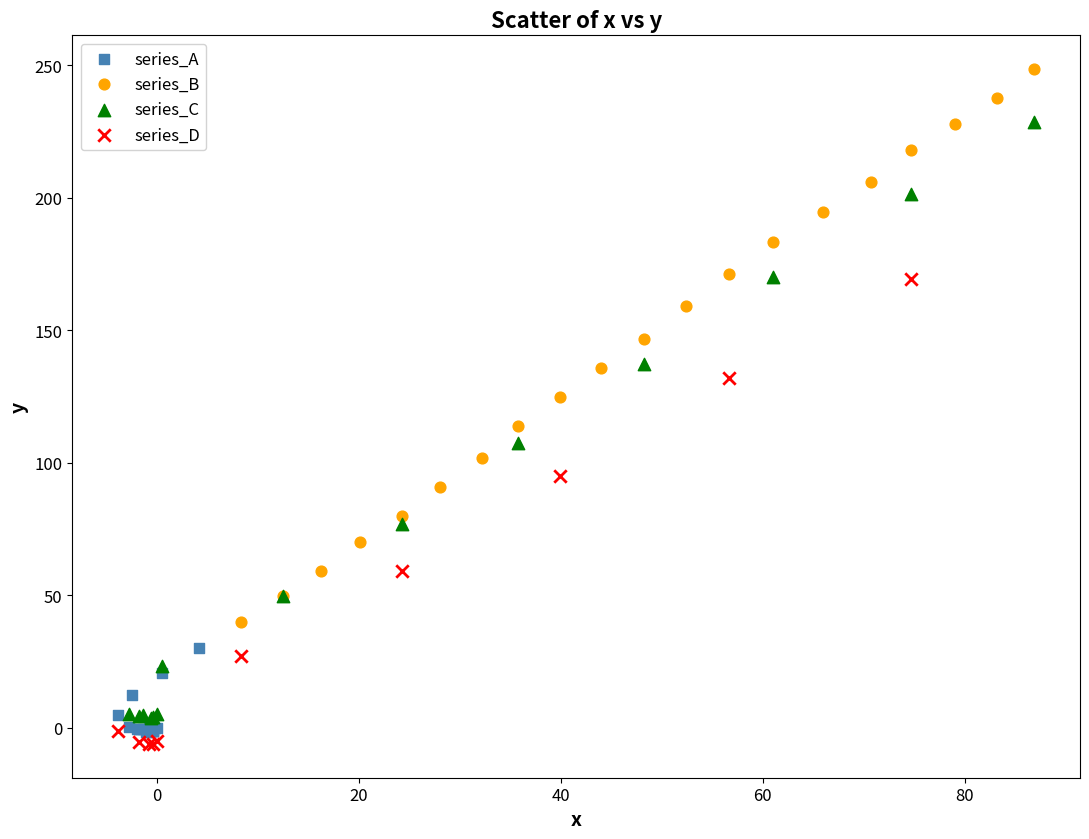

Which series reaches the maximum Y coordinate?

series_B